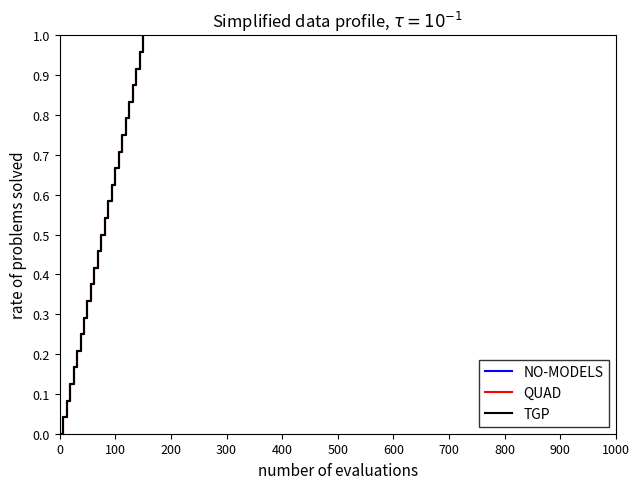

True or false: QUAD and NO-MODELS intersect in this chart.

False